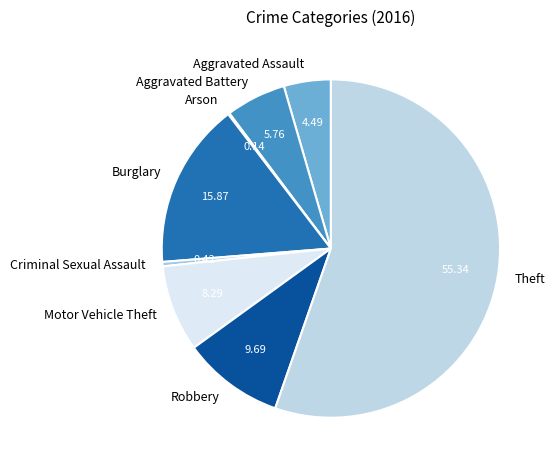

Is there any slice that represents more than half of the pie?

Yes